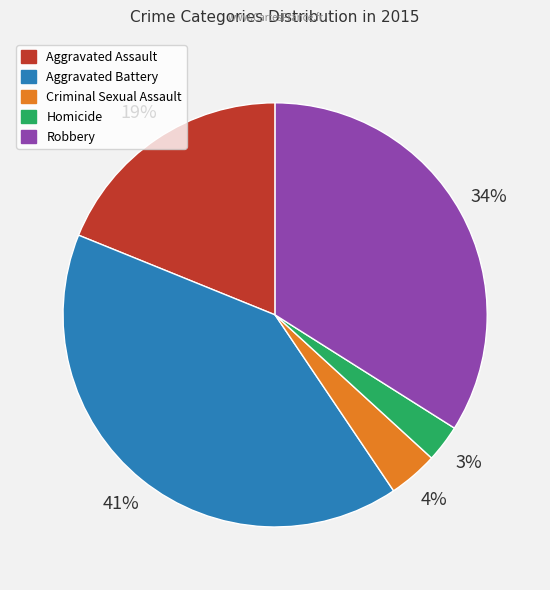

Count the number of slices in the pie.

5